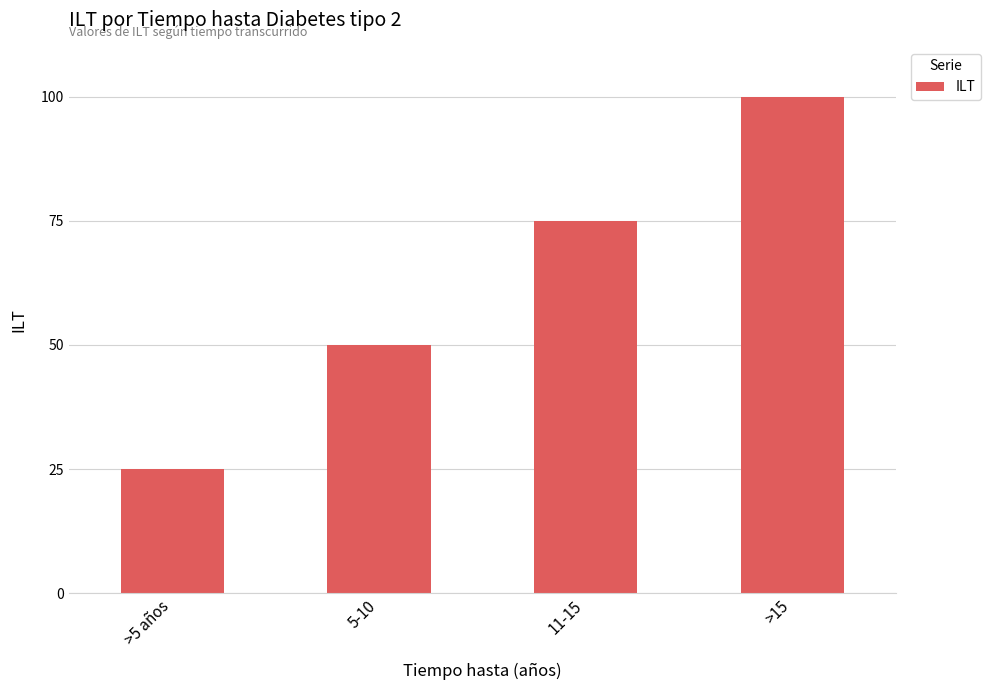

How many values are between 50 and 100?

3